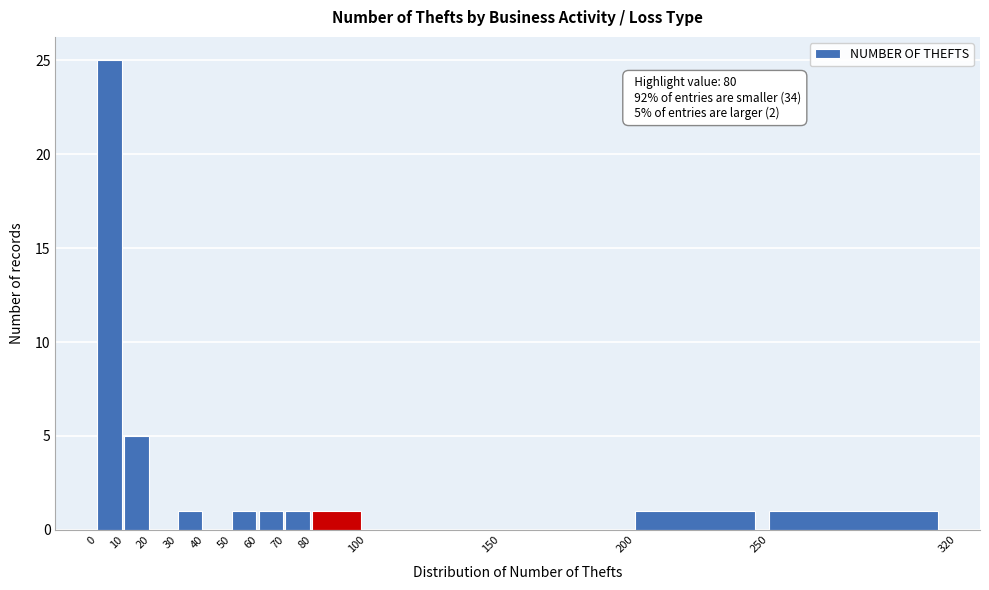

Over which range of the x-axis is the bar tallest?

0 to 10